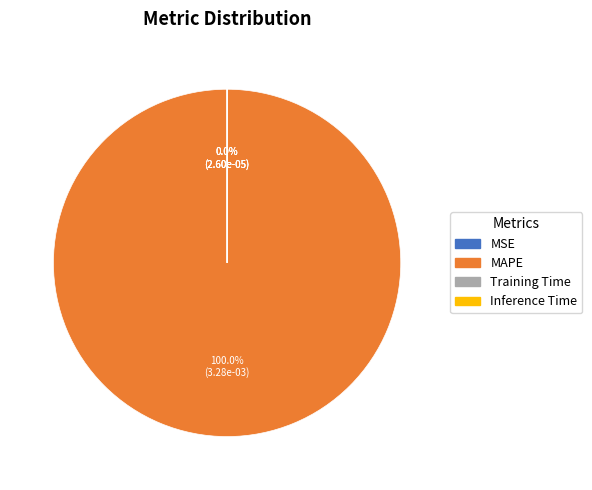

Rank the categories by value from lowest to highest.

MSE, Inference Time, Training Time, MAPE